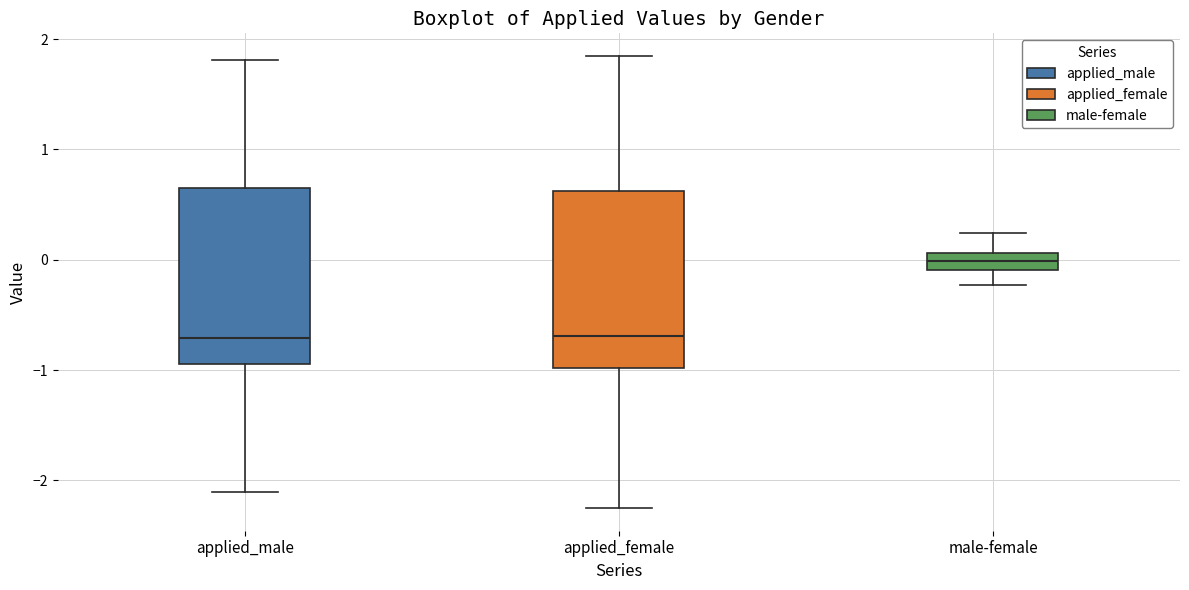

Reading left to right, transcribe this box plot: for each box, give where its median line is, the range the box spans, and where its two whiskers end, as read against the y-axis. The values are not printed on the chart, so give them approximately, as read against the axis.

applied_male: median -0.7, box -0.9 to 0.7, whiskers -2.1 to 1.8
applied_female: median -0.7, box -1.0 to 0.6, whiskers -2.3 to 1.8
male-female: median 0.0, box -0.1 to 0.1, whiskers -0.2 to 0.2